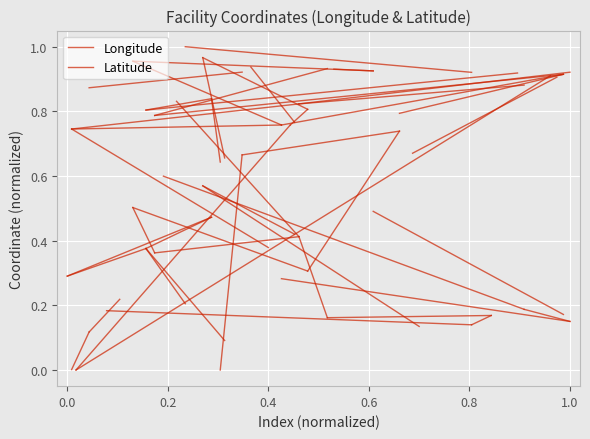

Is it true that Latitude equals 0.1 at −0.2?

False